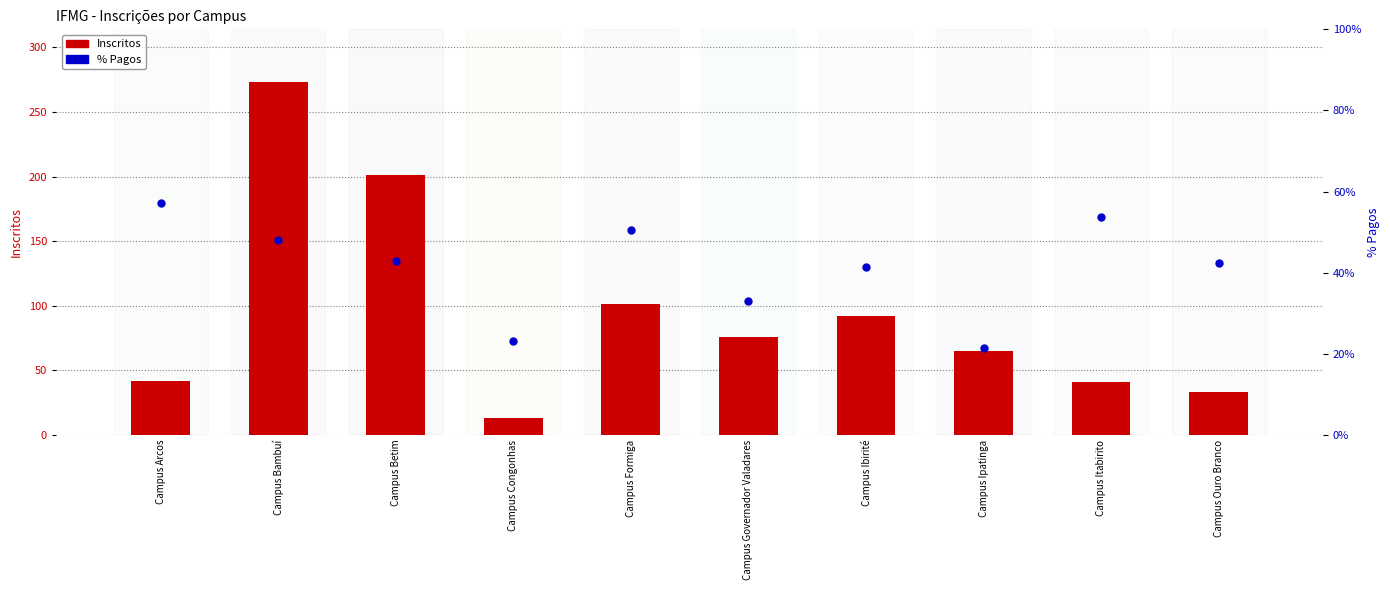

Which series has the largest Y range (max minus min)?

Inscritos